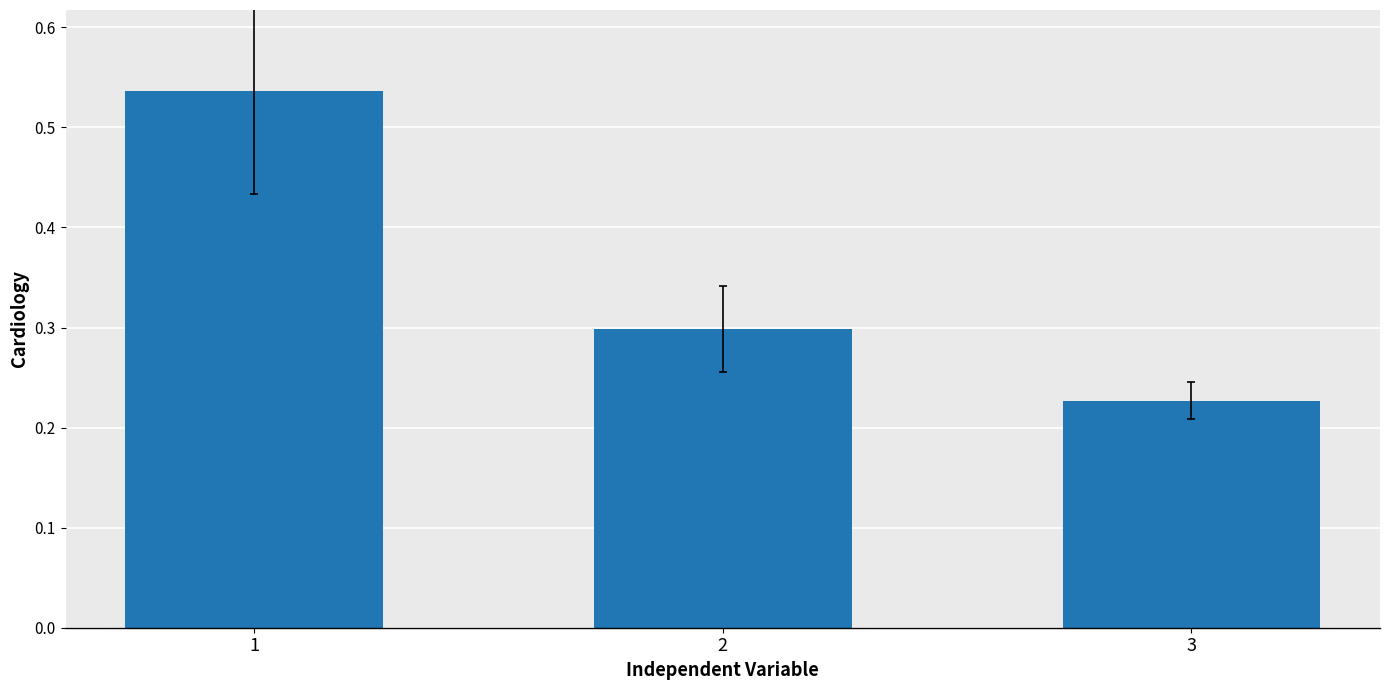

Which label corresponds to the smallest value in the chart?

3